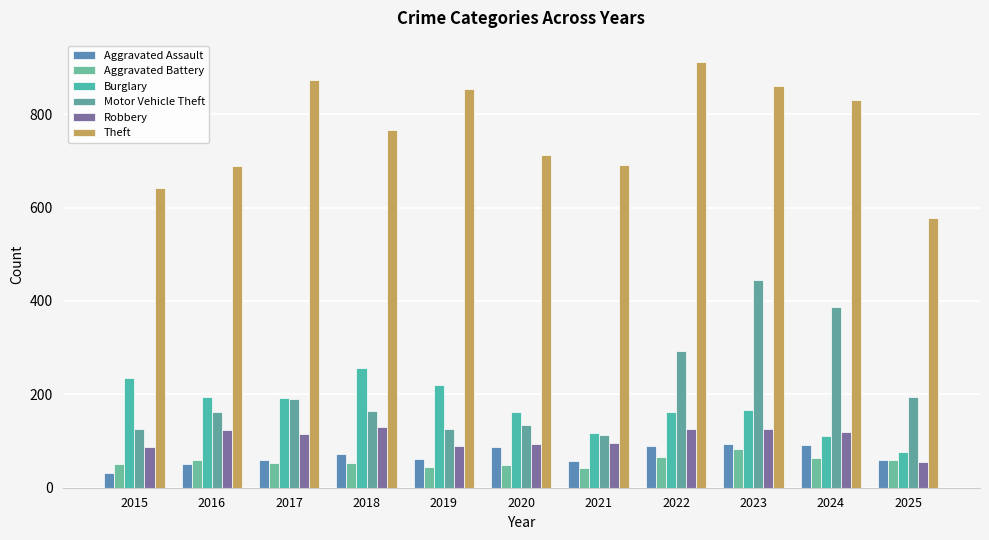

How many values in the Burglary series are below 167?

5